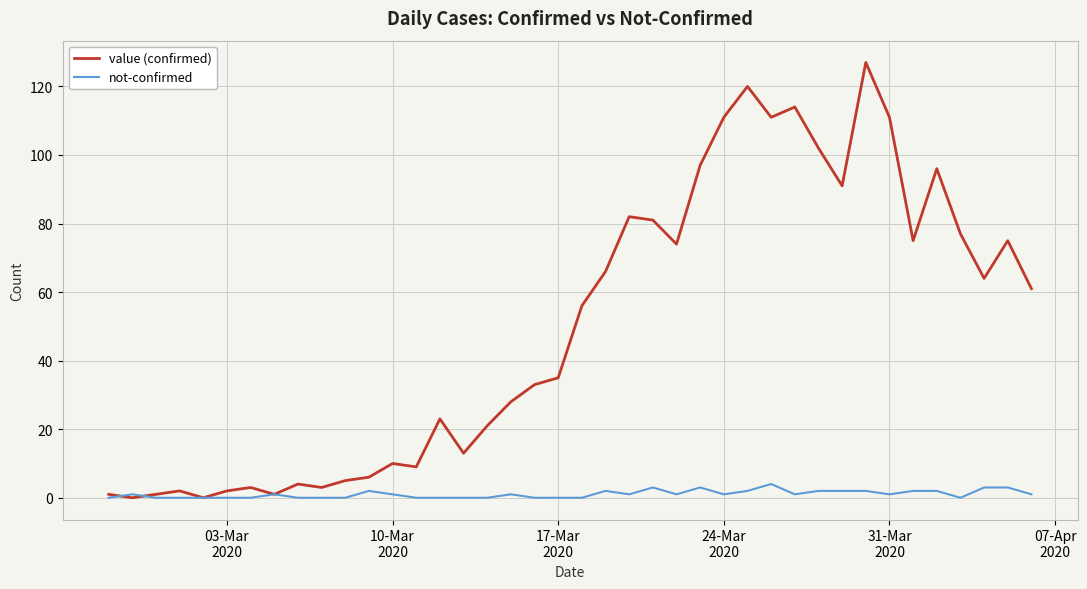

Which series has the largest total across all categories?

value (confirmed)